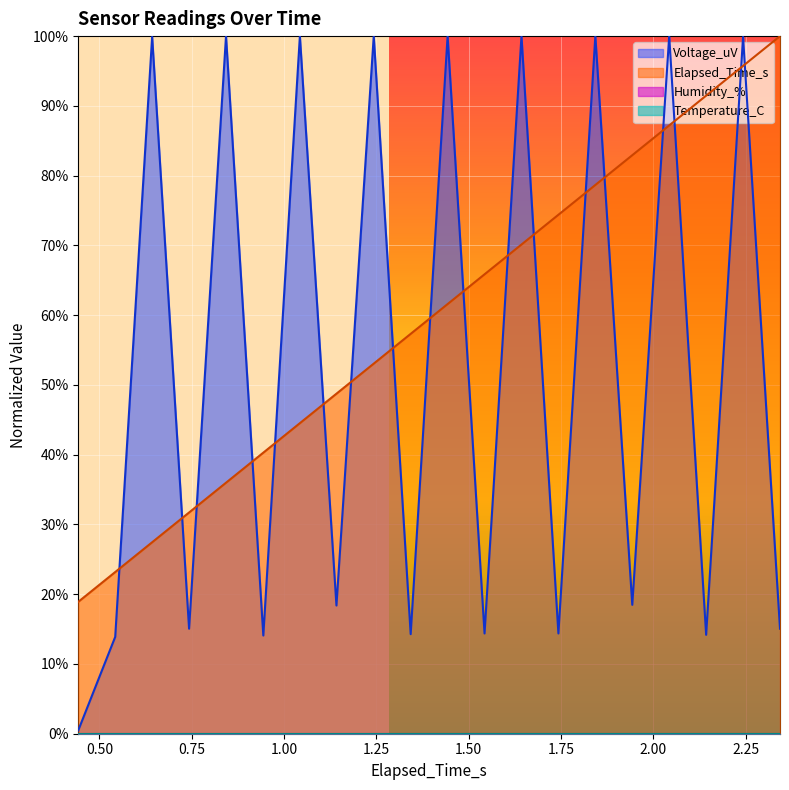

What is the label of the 14th point from the left?

1.743